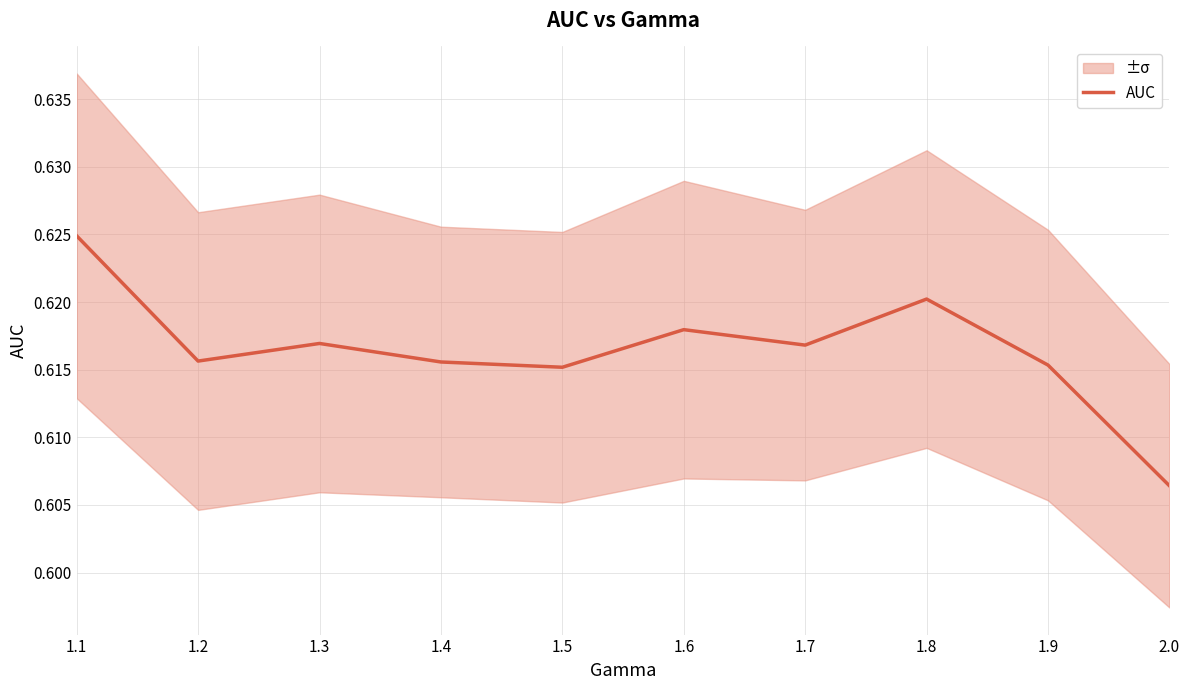

How many values are between 0 and 1?

10